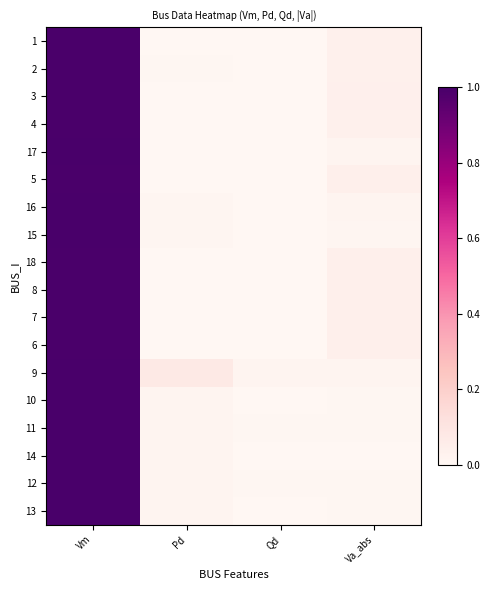

At which category does the chart reach its peak across all series?

Vm